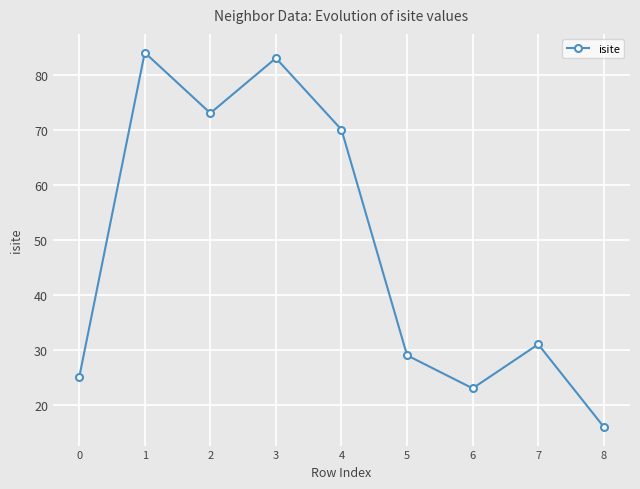

How many lines are shown in the chart?

1